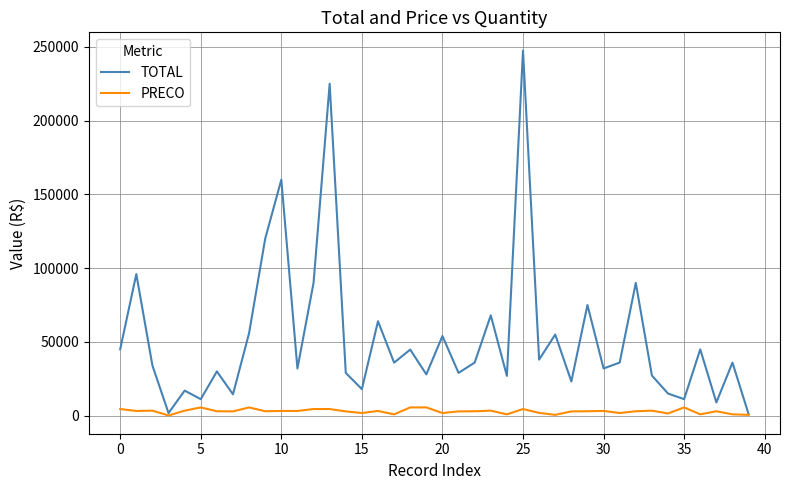

Which series has the widest spread of values?

TOTAL